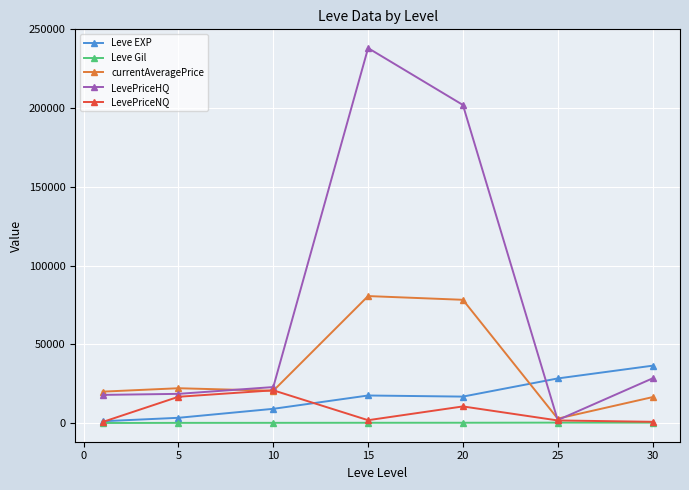

In LevePriceHQ, how many points are lower than both neighbors (excluding endpoints)?

1